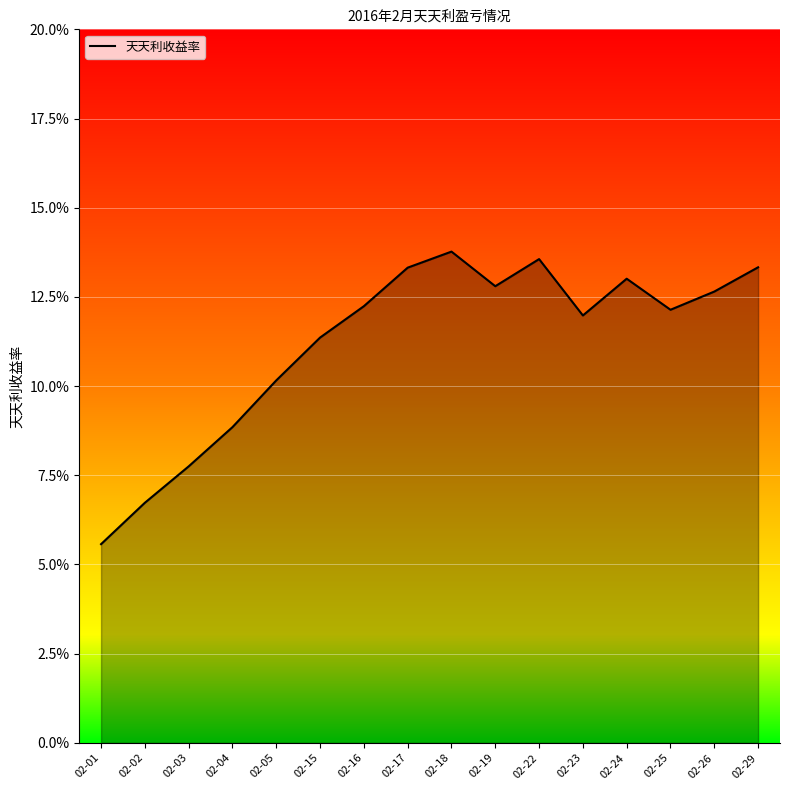

Does the chart display data point markers on the line(s)?

No